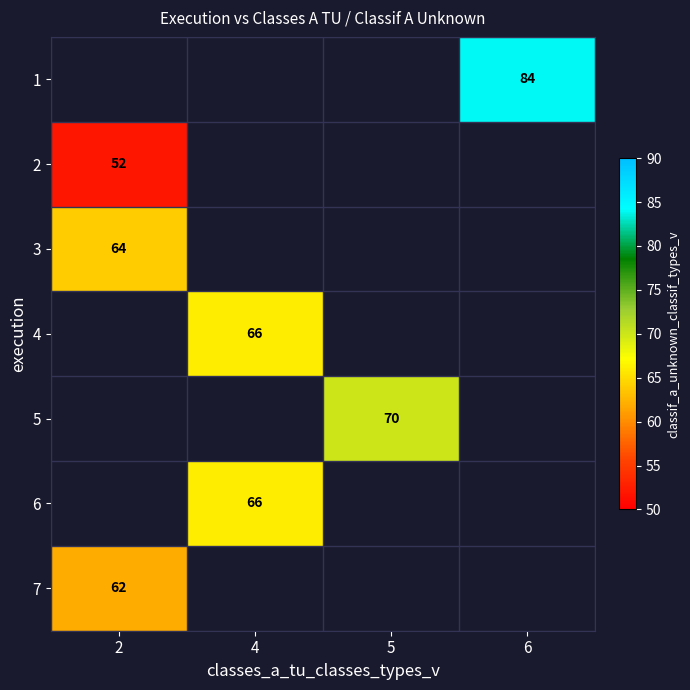

What is the minimum value for 7?

62.0